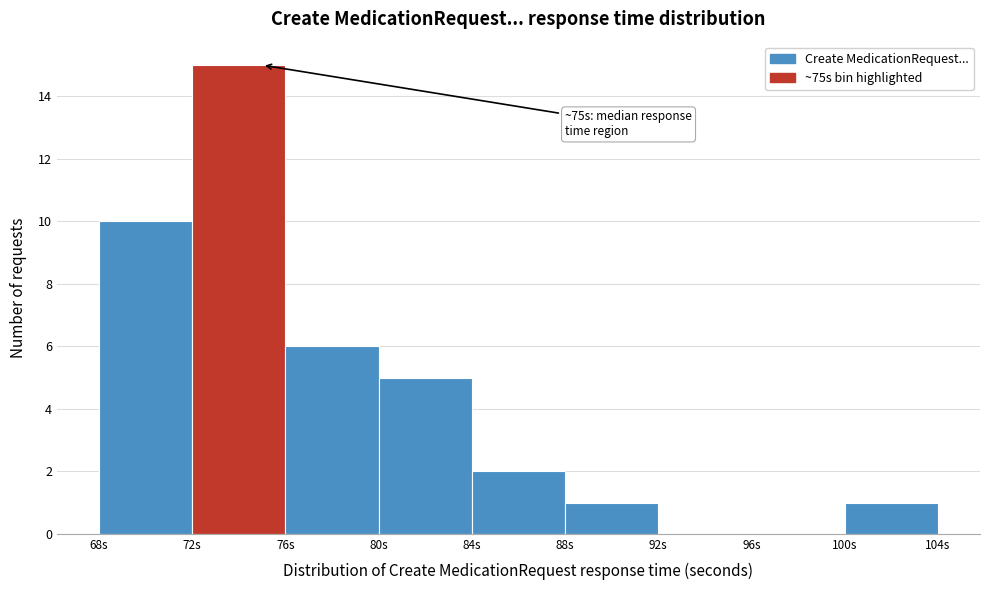

Over which range of the x-axis is the bar tallest?

72 to 76